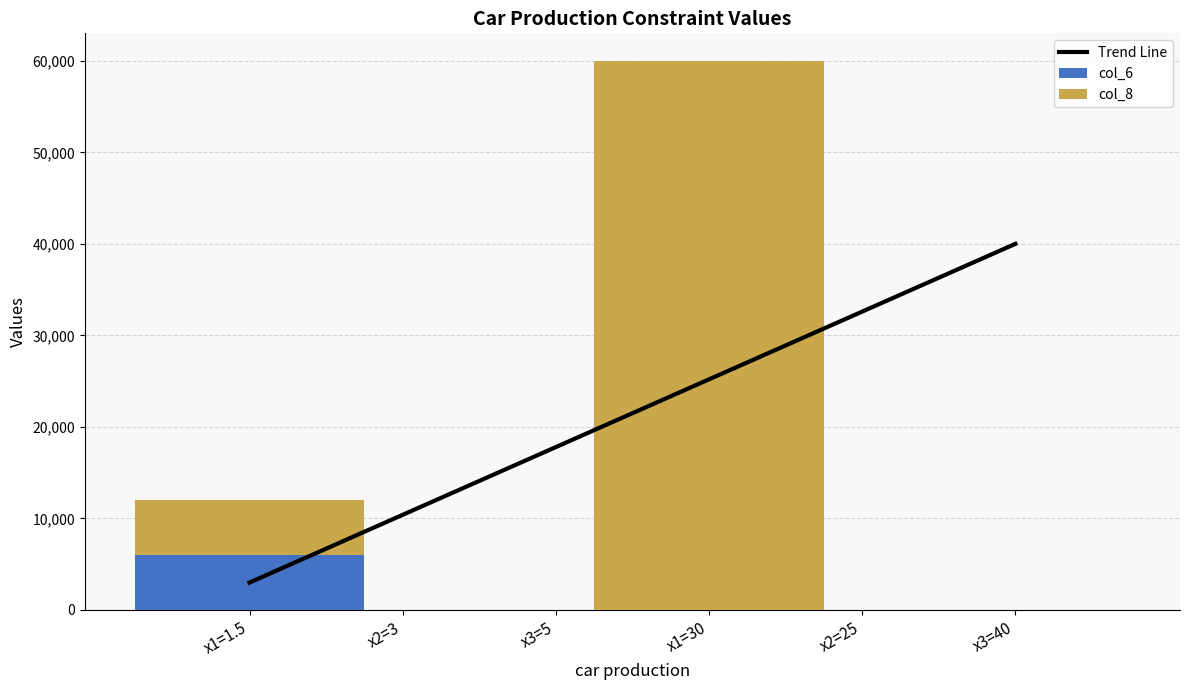

Is the value of Trend Line at x2=3 greater than the value of col_8 at x3=40?

Yes